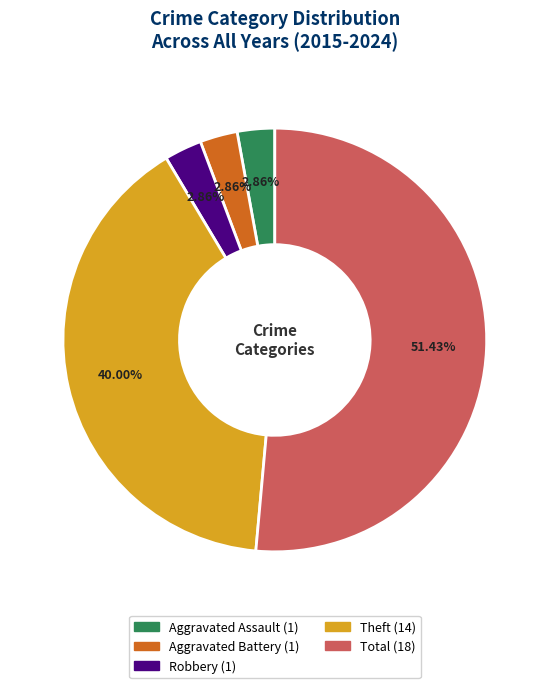

Does any single category account for the majority?

Yes